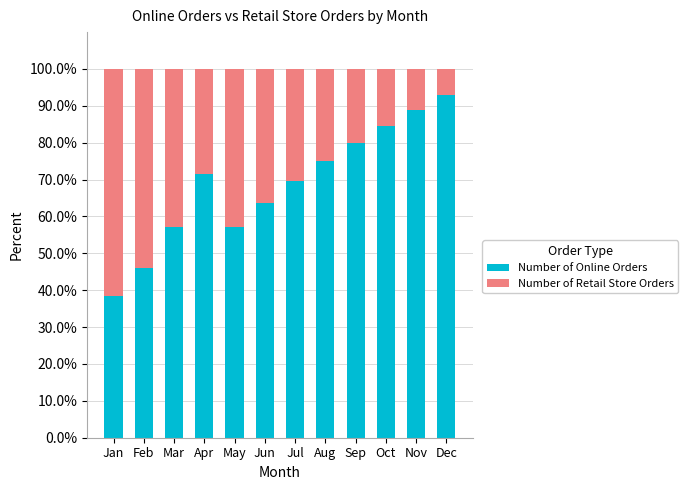

What is the total value across all series at Nov?

100.0